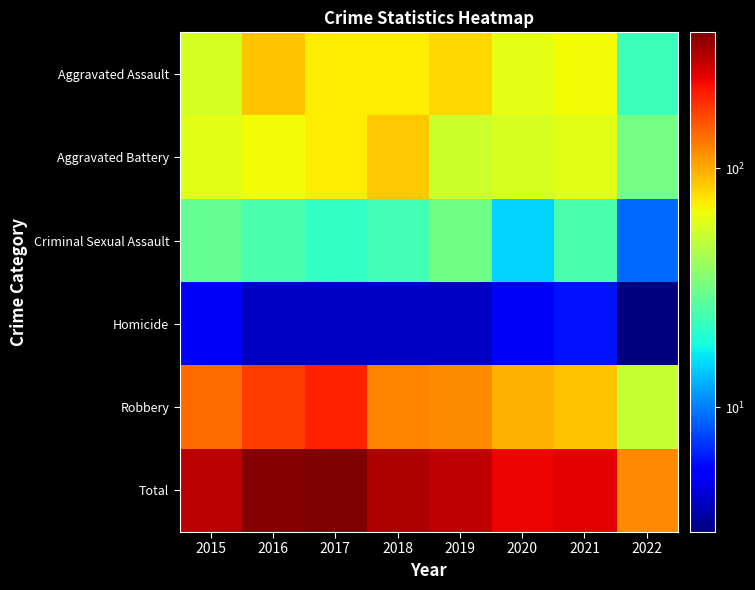

Reading right to left, what are all the values shown in this chart?

Aggravated Assault: 2022=23	2021=66	2020=62	2019=80	2018=72	2017=72	2016=88	2015=56
Aggravated Battery: 2022=32	2021=60	2020=57	2019=53	2018=86	2017=71	2016=66	2015=60
Criminal Sexual Assault: 2022=9	2021=25	2020=15	2019=31	2018=24	2017=22	2016=25	2015=29
Homicide: 2022=3	2021=6	2020=5	2019=4	2018=4	2017=4	2016=4	2015=5
Robbery: 2022=51	2021=88	2020=97	2019=116	2018=121	2017=202	2016=178	2015=139
Total: 2022=118	2021=245	2020=236	2019=284	2018=307	2017=371	2016=361	2015=289